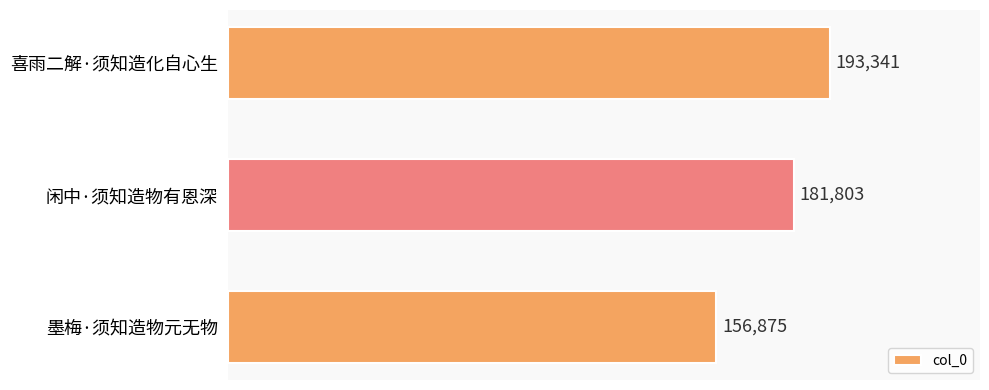

Which label corresponds to the smallest value in the chart?

墨梅·须知造物元无物